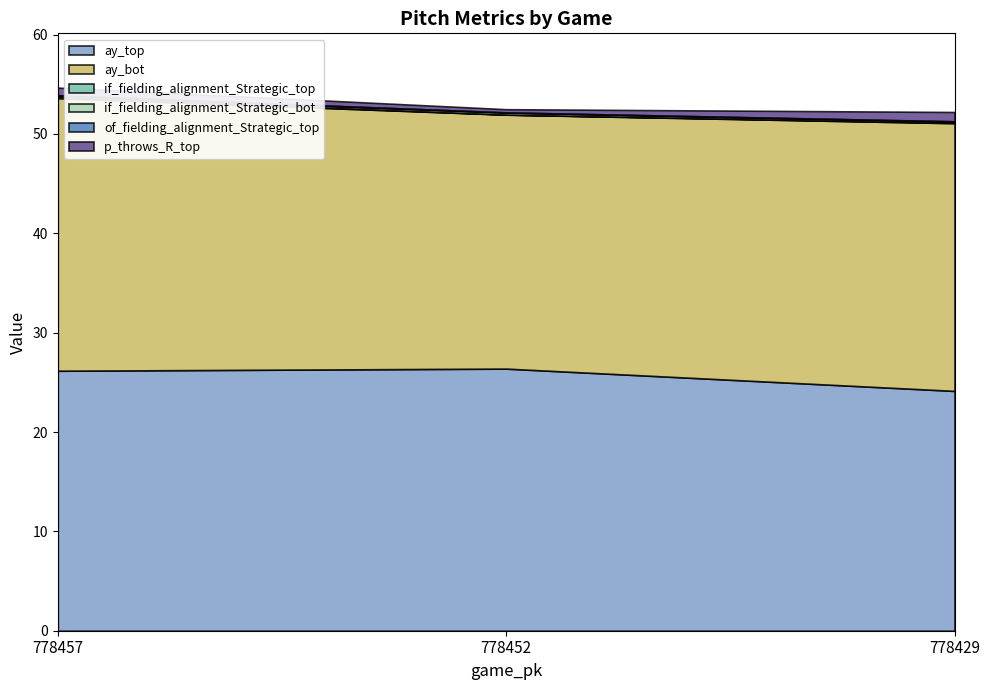

Reading right to left, extract all data points from this chart.

ay_top: 778429=24.1	778452=26.4	778457=26.2
ay_bot: 778429=26.9	778452=25.6	778457=27.4
if_fielding_alignment_Strategic_top: 778429=0.1	778452=0.0	778457=0.1
if_fielding_alignment_Strategic_bot: 778429=0.1	778452=0.2	778457=0.1
of_fielding_alignment_Strategic_top: 778429=0.0	778452=0.0	778457=0.0
p_throws_R_top: 778429=0.9	778452=0.3	778457=0.8